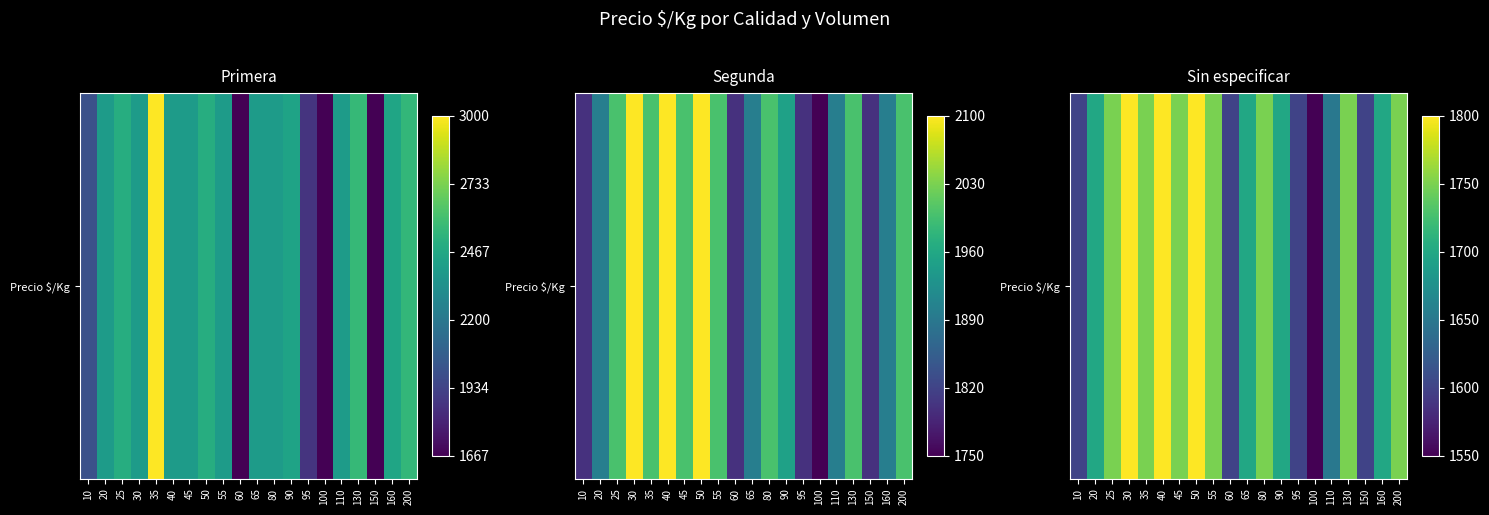

How many series are shown in this chart?

1